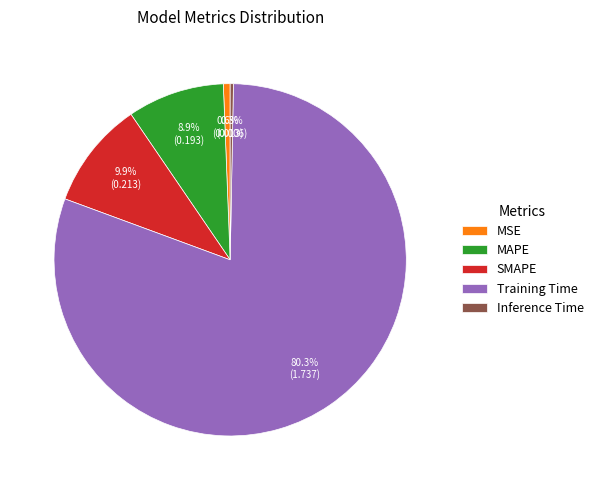

Between Training Time and MAPE, which is larger?

Training Time